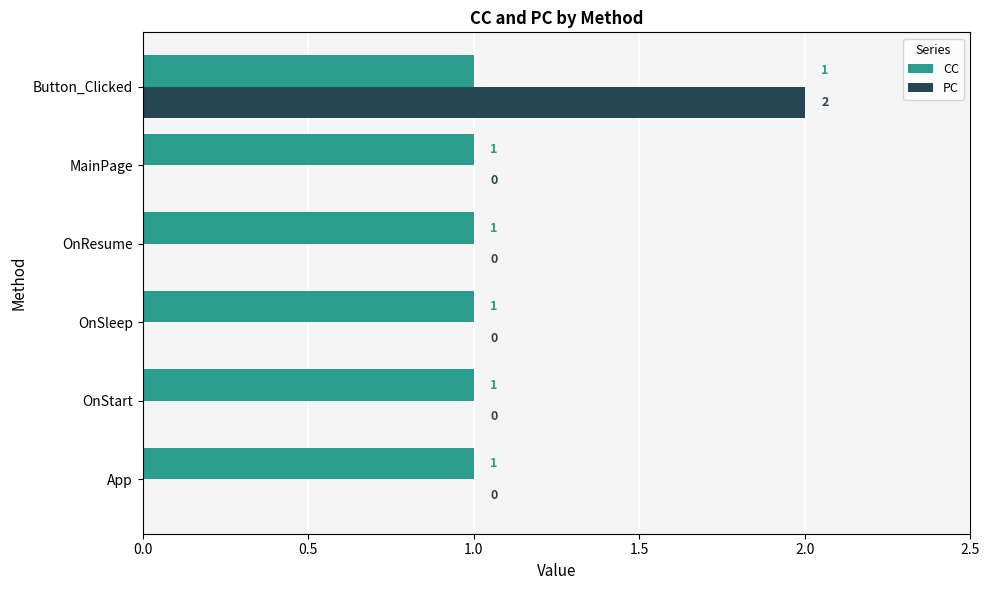

How many PC values are between 0 and 1?

5